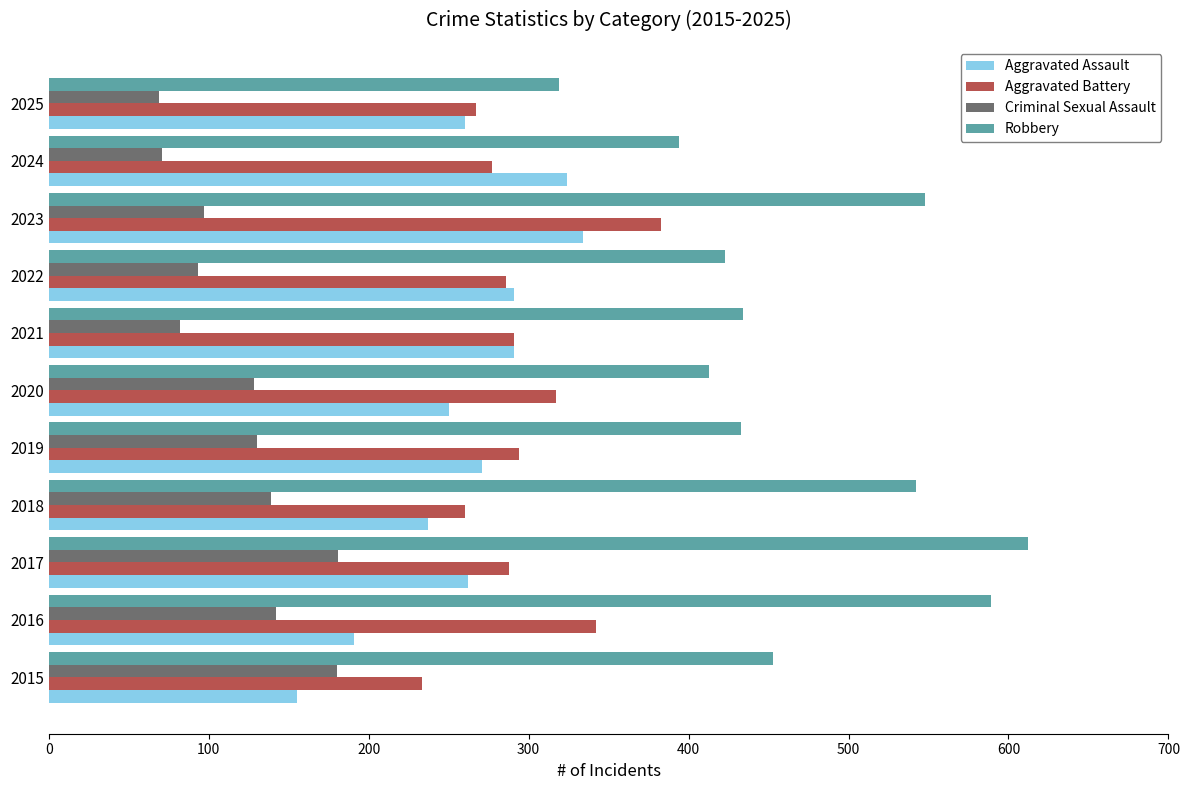

What is the smallest value displayed?

69